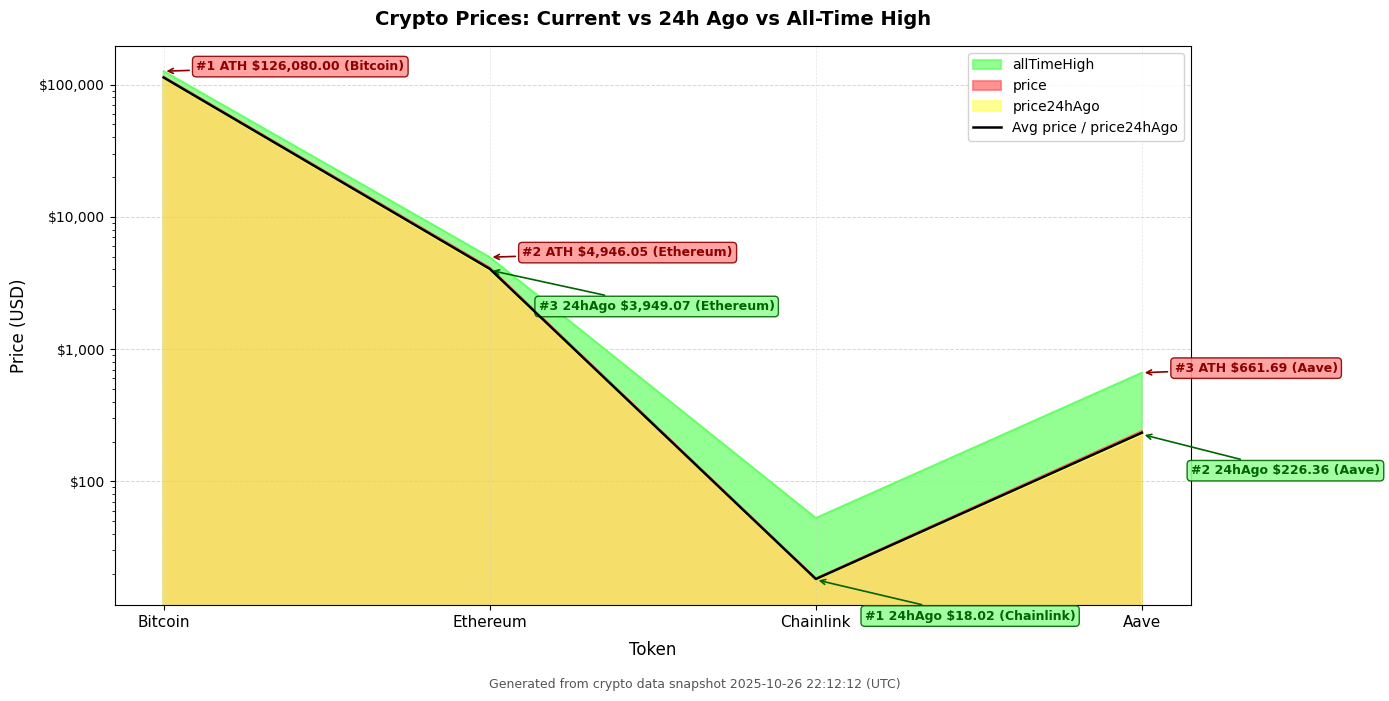

What is the difference between the values at Ethereum and Bitcoin?

109007.3